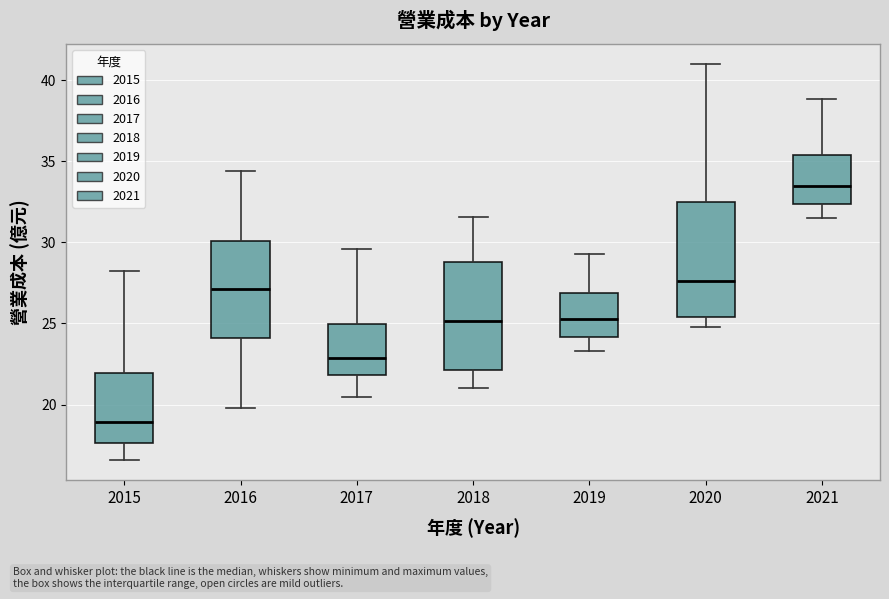

Reading left to right, read every box against the y-axis: the position of its median line, the range the box covers, and the ends of its whiskers. The values are not printed on the chart, so give them approximately, as read against the axis.

2015: median 19.0, box 17.5 to 22.0, whiskers 16.5 to 28.0
2016: median 27.0, box 24.0 to 30.0, whiskers 20.0 to 34.5
2017: median 23.0, box 22.0 to 25.0, whiskers 20.5 to 29.5
2018: median 25.0, box 22.0 to 29.0, whiskers 21.0 to 31.5
2019: median 25.5, box 24.0 to 27.0, whiskers 23.5 to 29.5
2020: median 27.5, box 25.5 to 32.5, whiskers 25.0 to 41.0
2021: median 33.5, box 32.5 to 35.5, whiskers 31.5 to 39.0